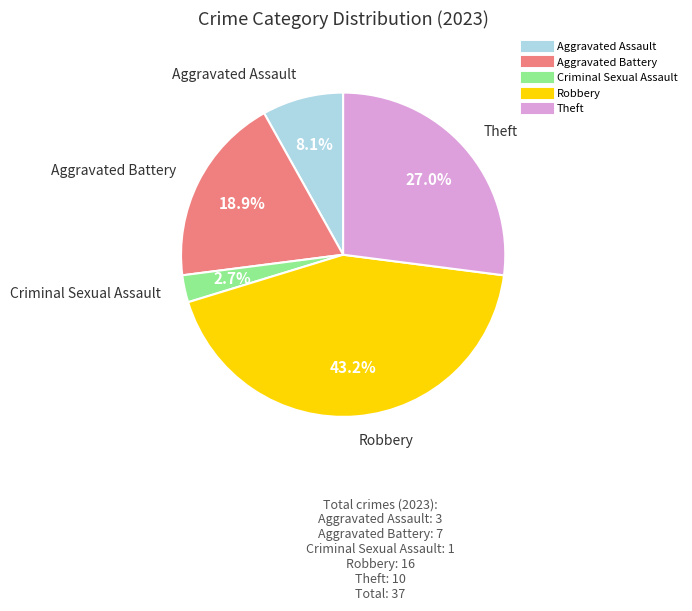

Does any single category account for the majority?

No